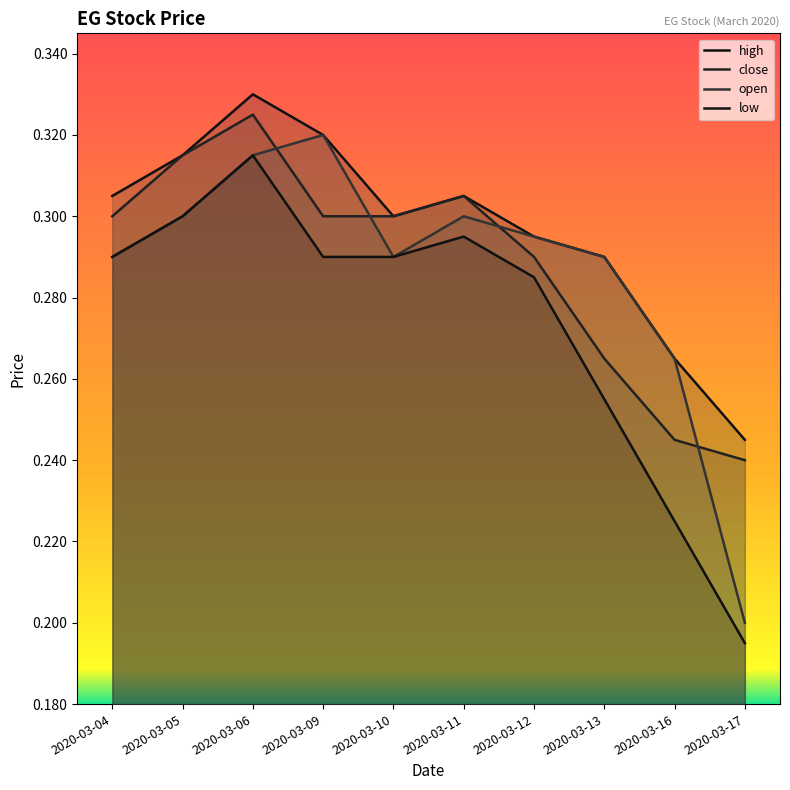

How many lines are shown in the chart?

4